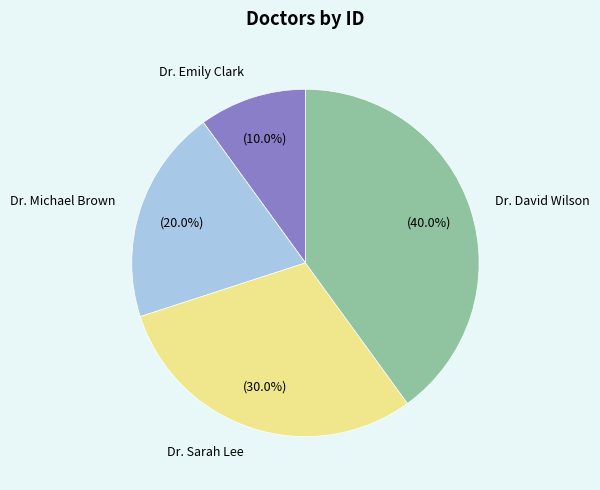

The Dr. Emily Clark slice represents 23% of the pie. True or false?

False